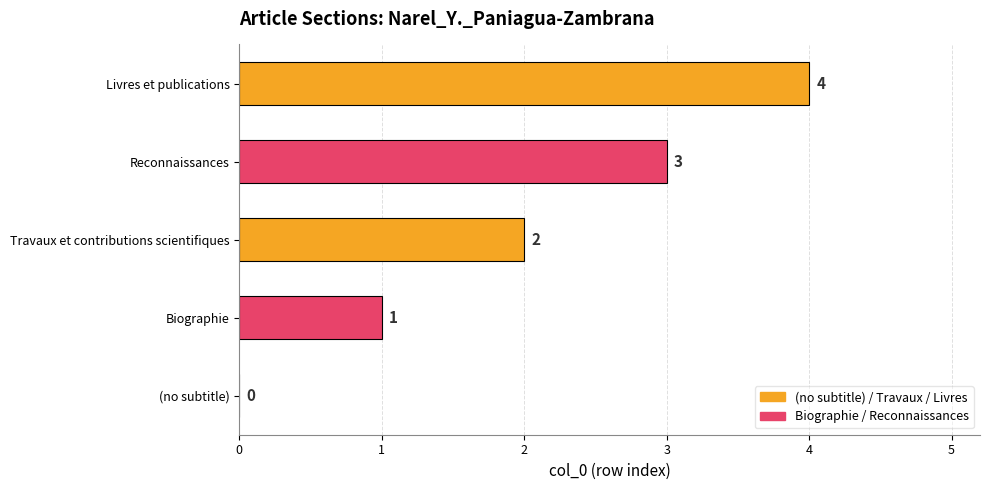

What value does the data have at Livres et publications?

4